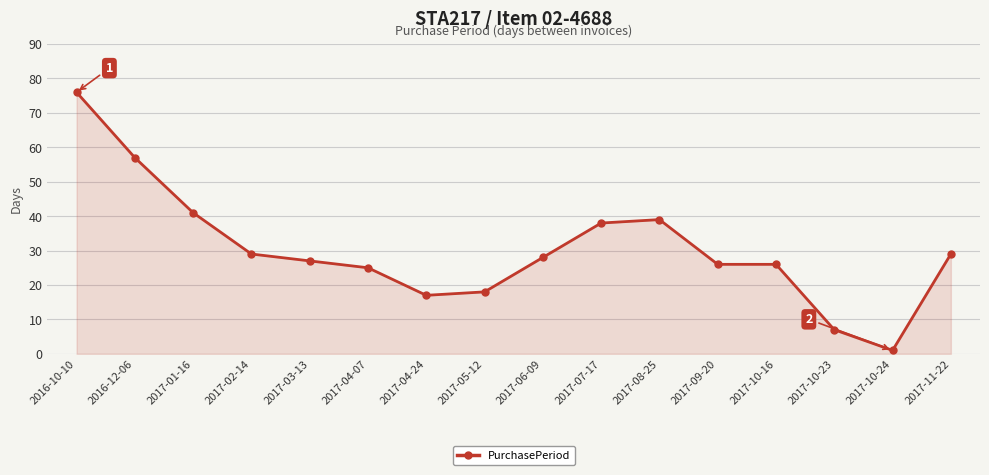

How many lines are shown in the chart?

1